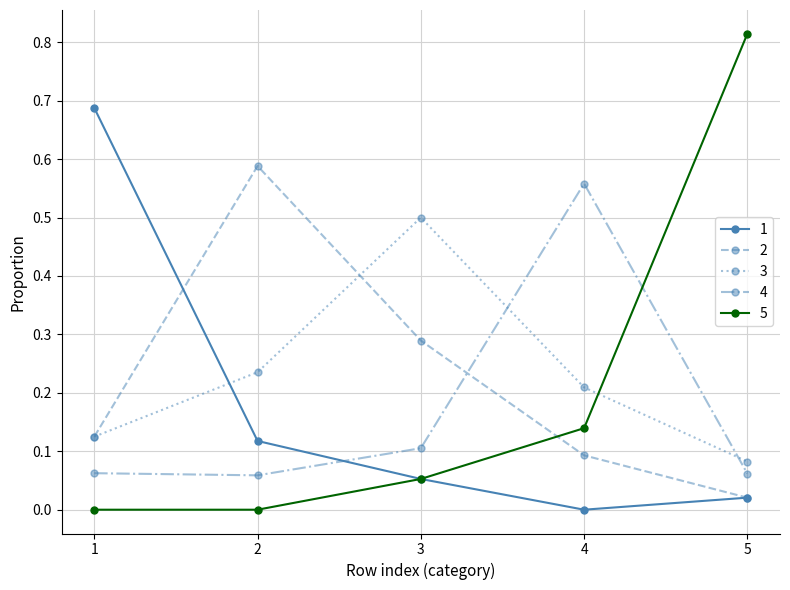

At which category does 2 reach its first local peak?

2